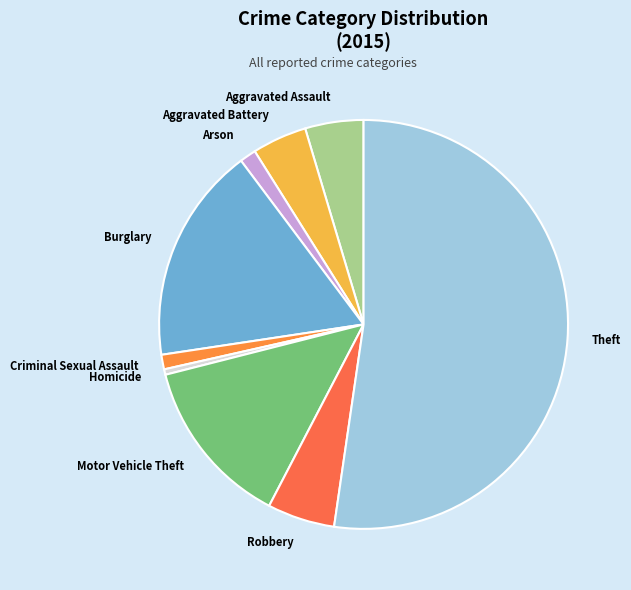

Approximately how many times larger is the value at Motor Vehicle Theft compared to Theft?

0.3